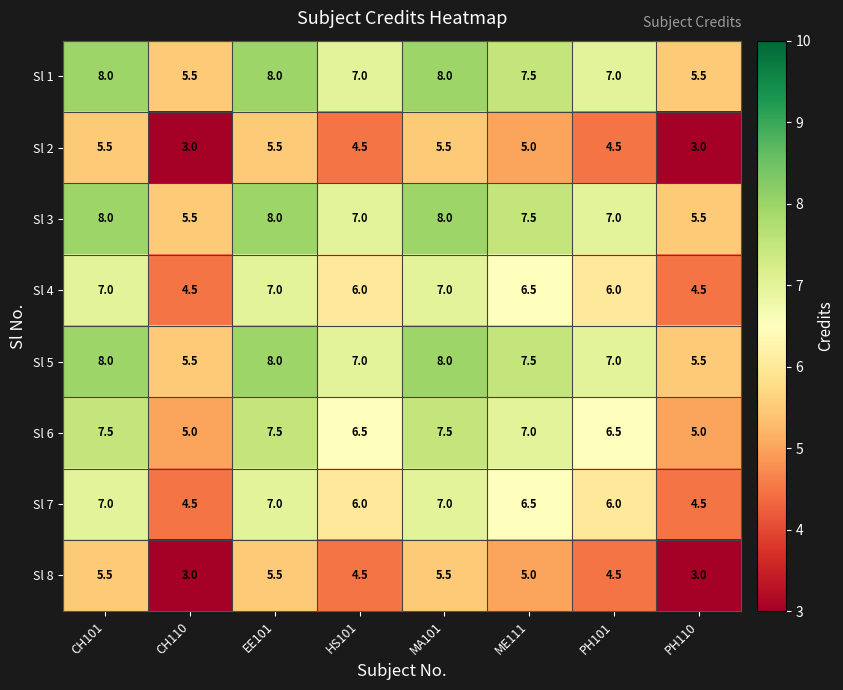

What is the lowest value of the Sl 2 series?

3.0